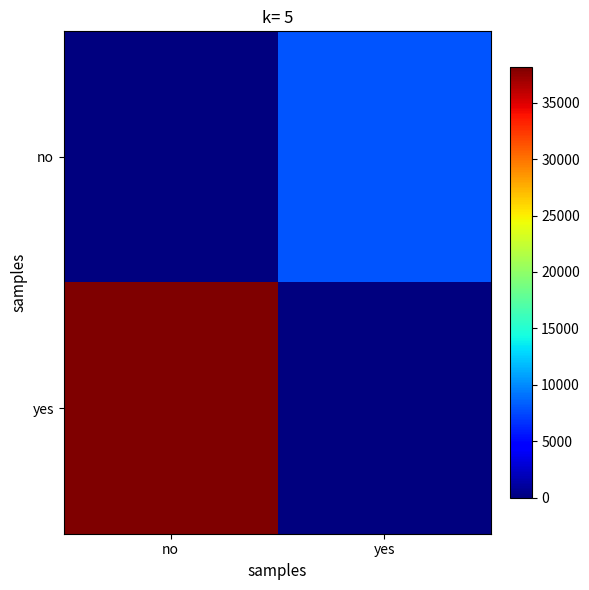

At which category does the chart reach its minimum across all series?

no